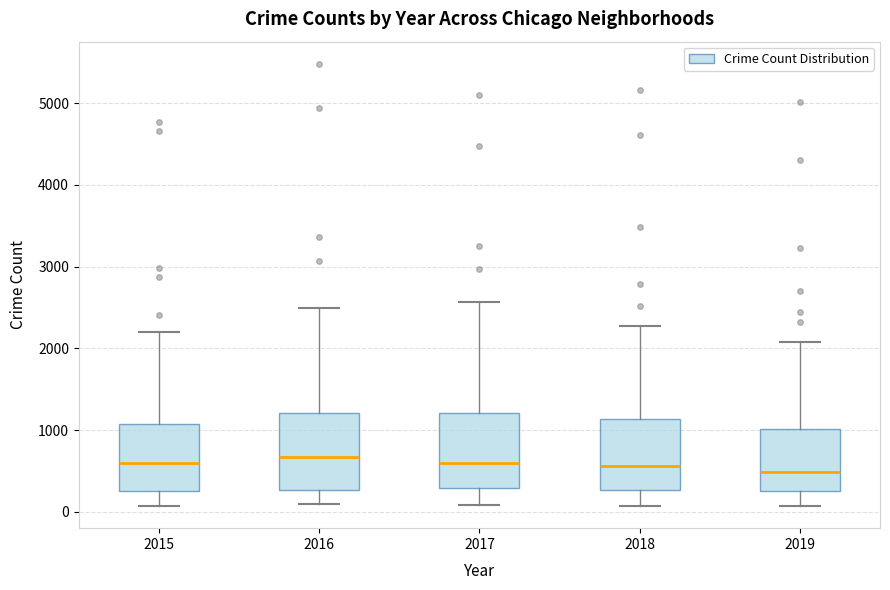

Reading left to right, transcribe this box plot: for each box, give where its median line is, the range the box spans, and where its two whiskers end, as read against the y-axis. The values are not printed on the chart, so give them approximately, as read against the axis.

2015: median 600, box 300 to 1100, whiskers 100 to 2200
2016: median 700, box 300 to 1200, whiskers 100 to 2500
2017: median 600, box 300 to 1200, whiskers 100 to 2600
2018: median 600, box 300 to 1100, whiskers 100 to 2300
2019: median 500, box 300 to 1000, whiskers 100 to 2100